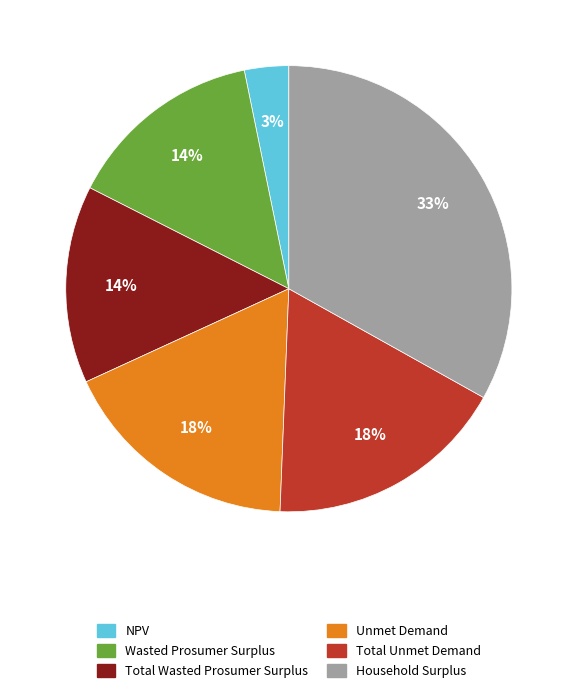

Combined, do NPV and Unmet Demand account for over 50%?

No